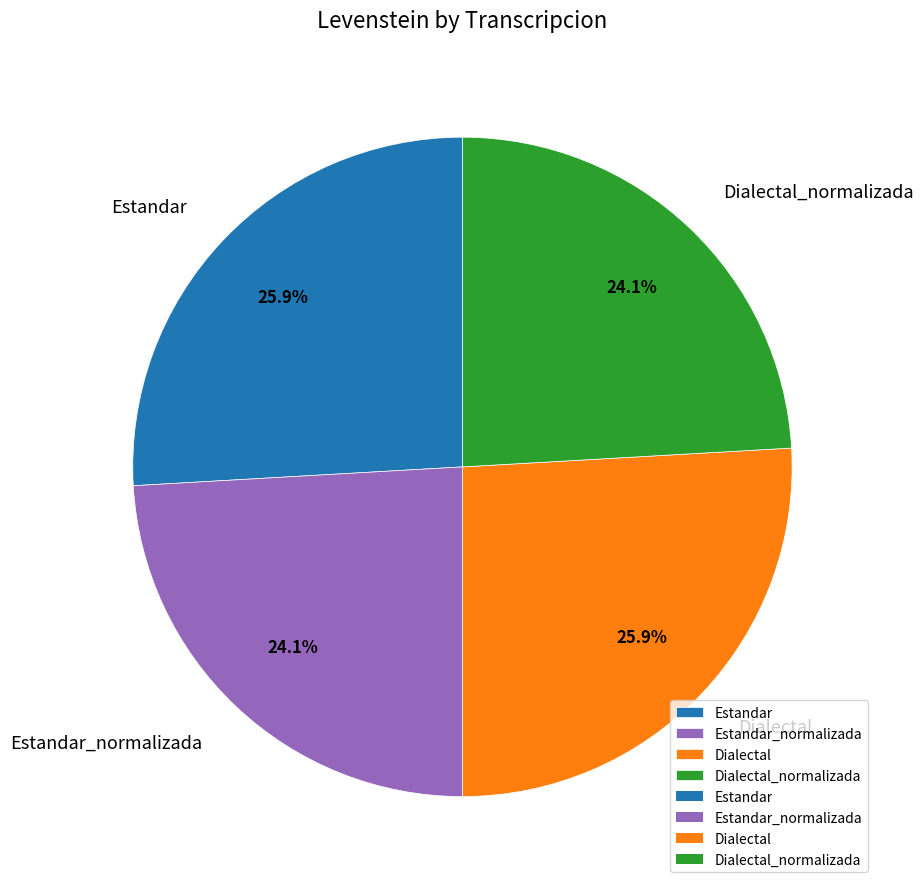

Does Estandar represent more than half of the total?

No